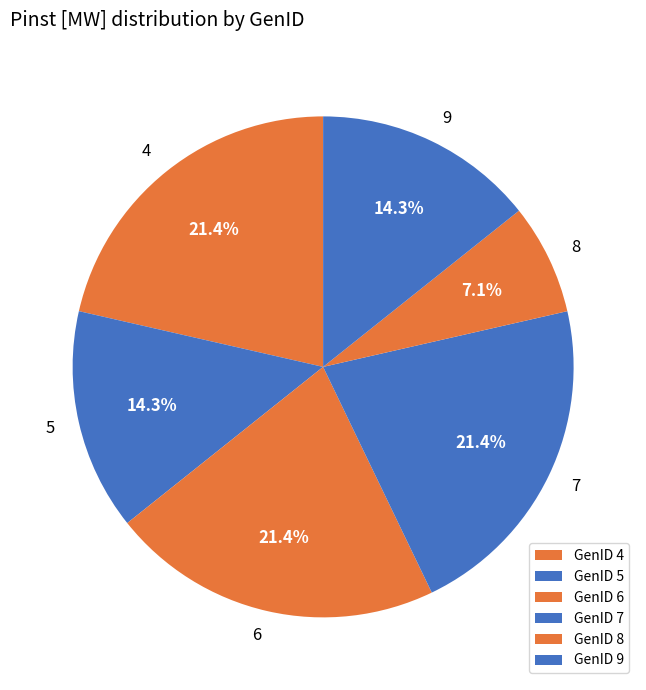

To the nearest percent, what is the difference between the largest and smallest slice percentages?

14%